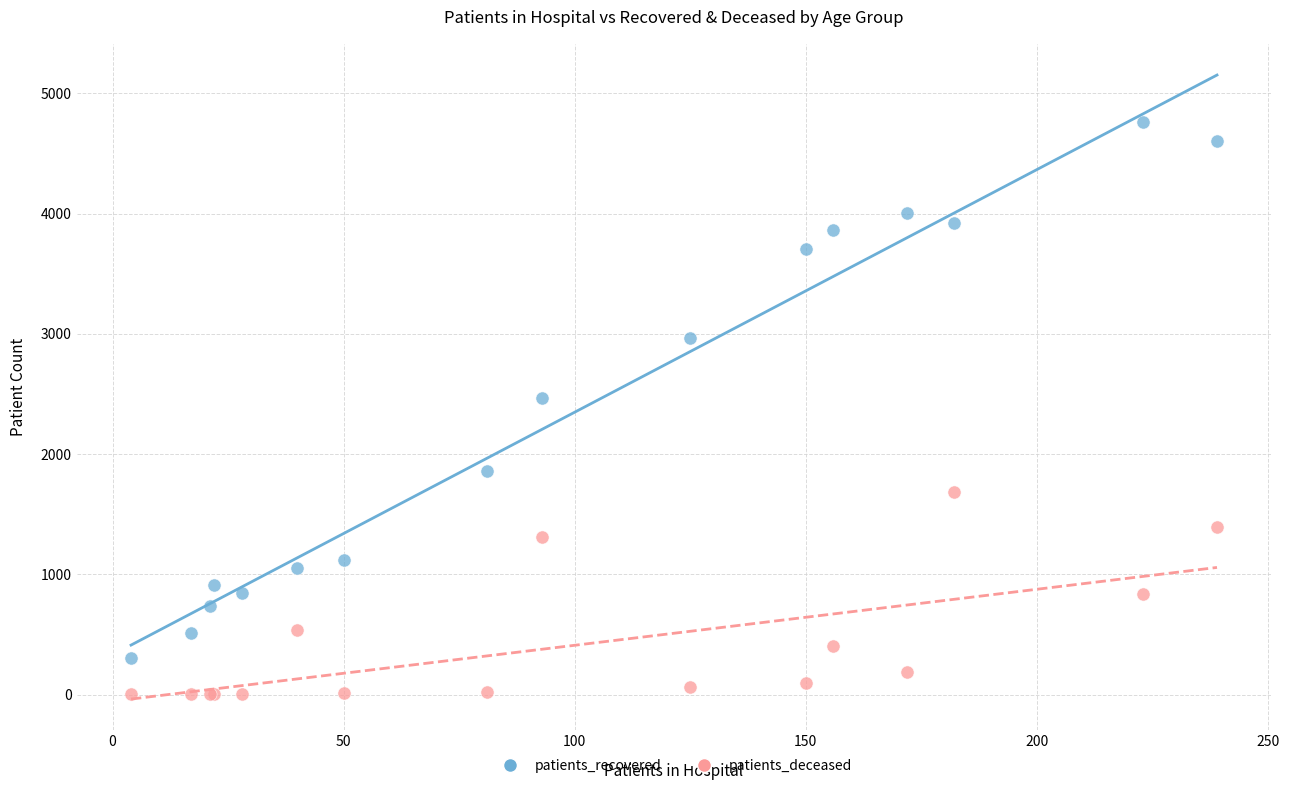

Which series contains the lowest Y value?

patients_deceased